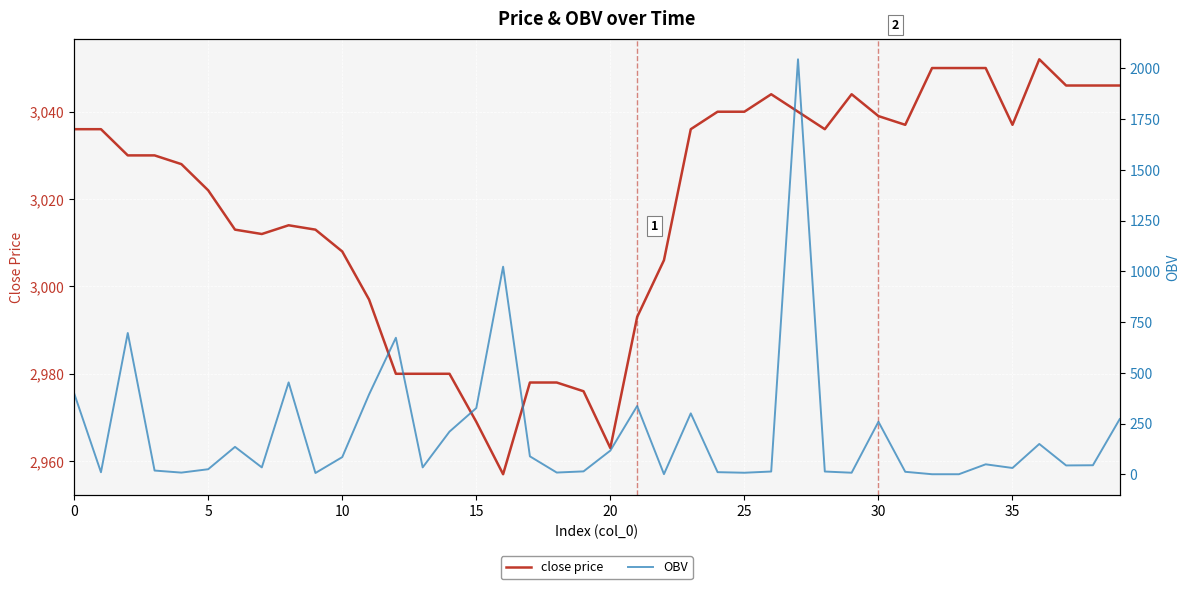

Which series has the largest total across all categories?

close price